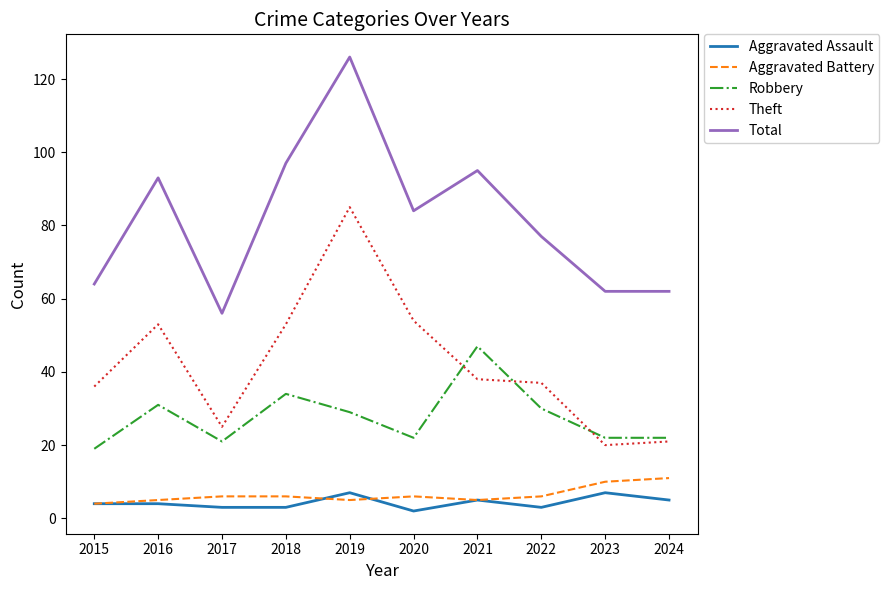

True or false: Aggravated Battery and Total cross at least once.

False